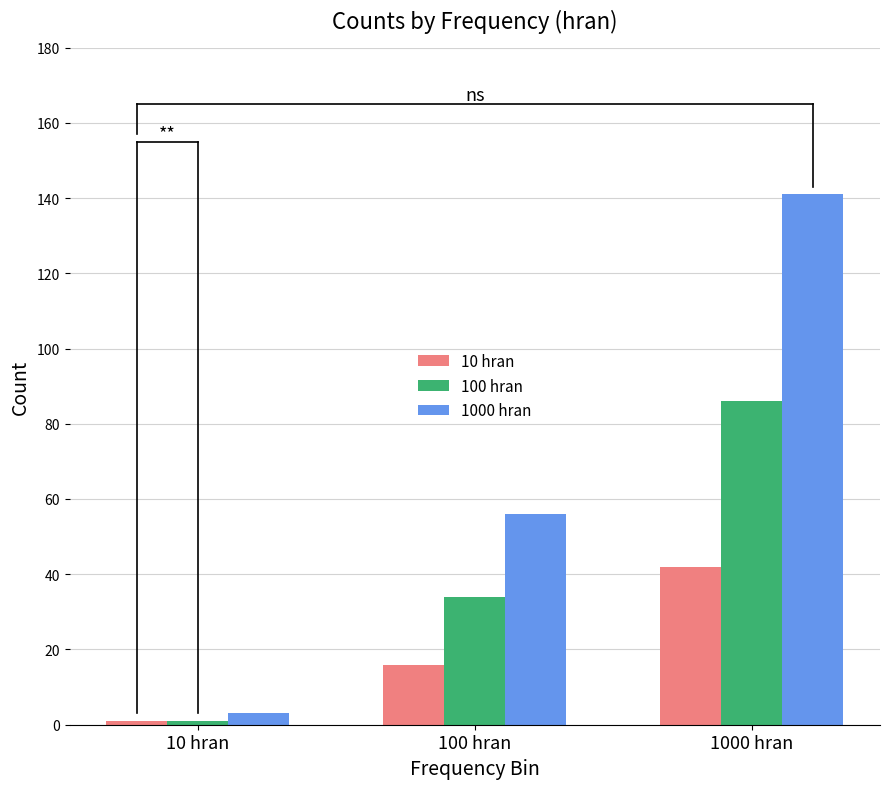

What is the value of the 100 hran bar at the 2nd from the left?

34